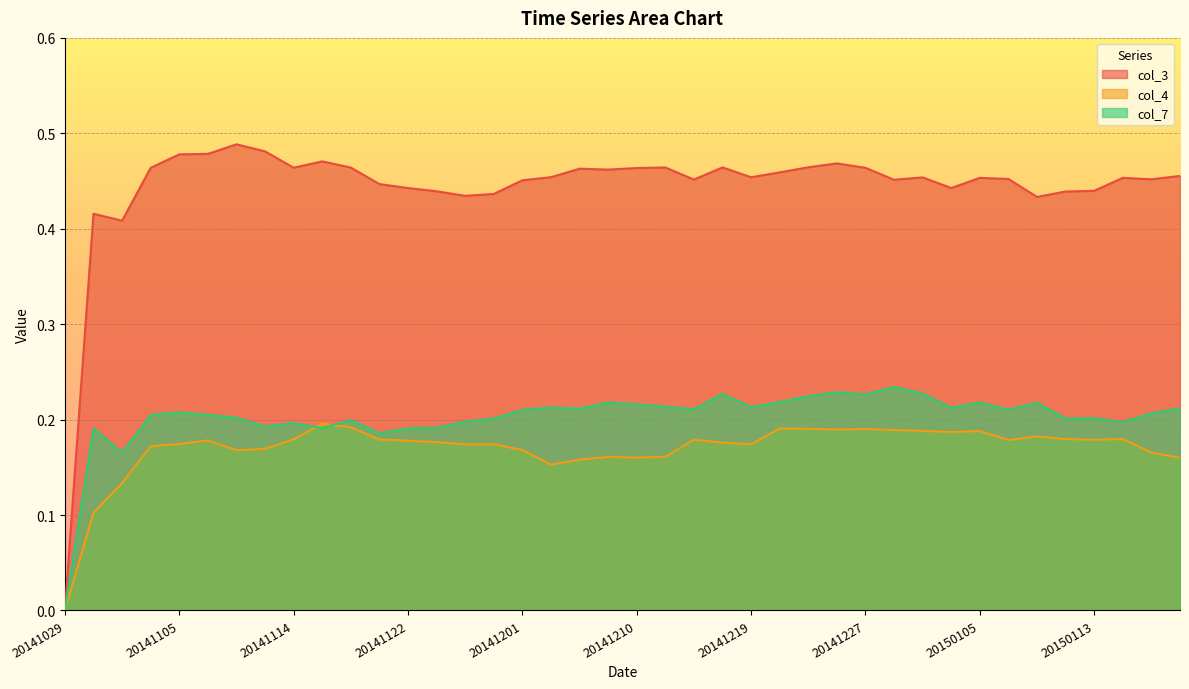

What is the difference between the highest and lowest values at 20141203?

0.3